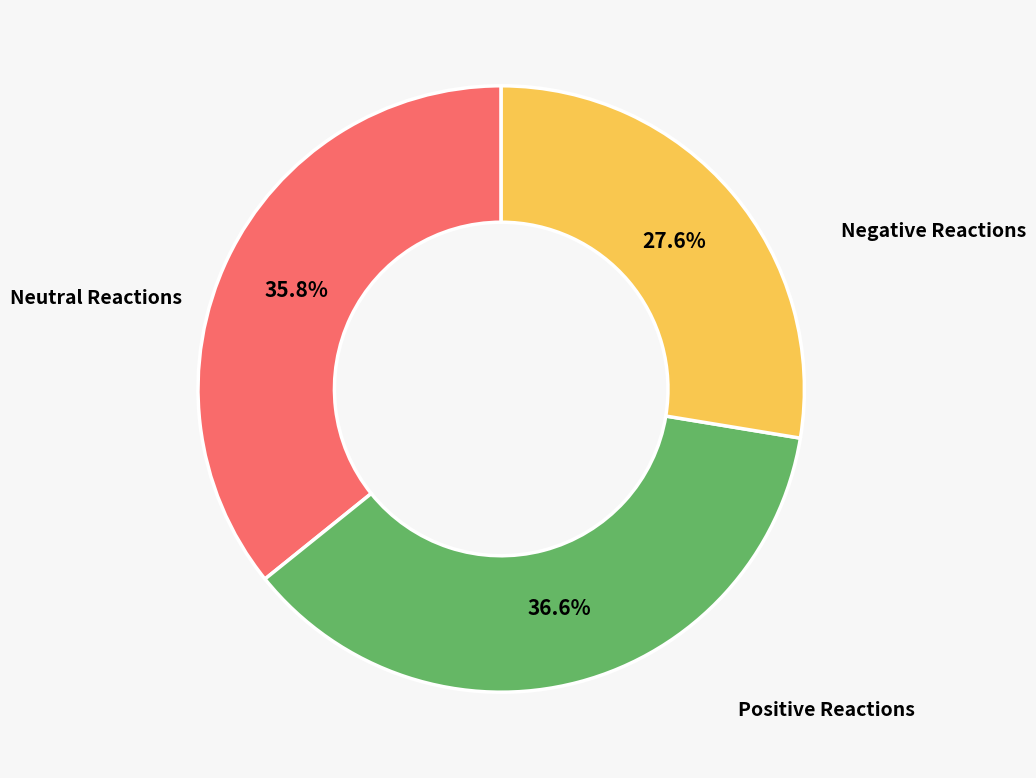

Does any single category account for the majority?

No